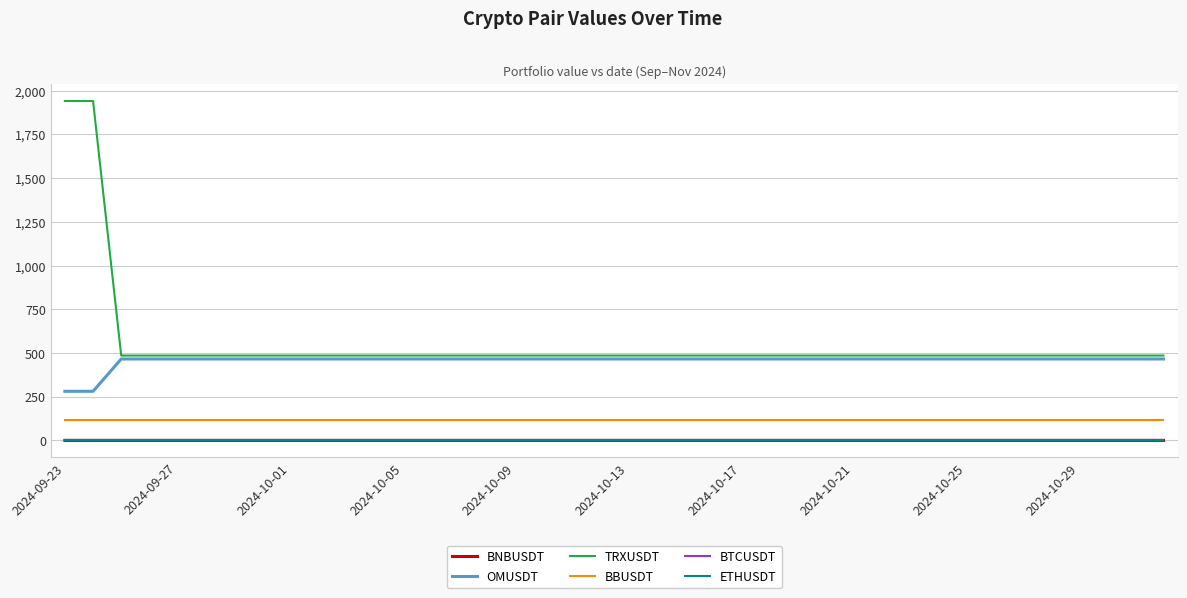

Which series has the largest total across all categories?

TRXUSDT